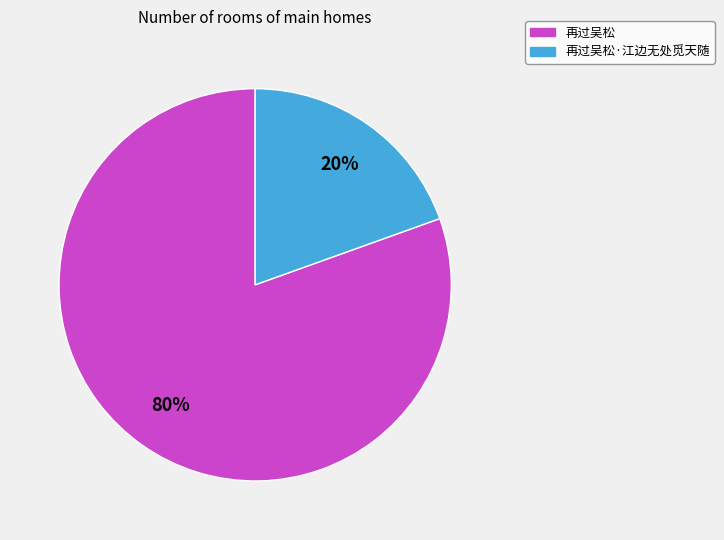

To the nearest percent, what is the average slice percentage?

50%